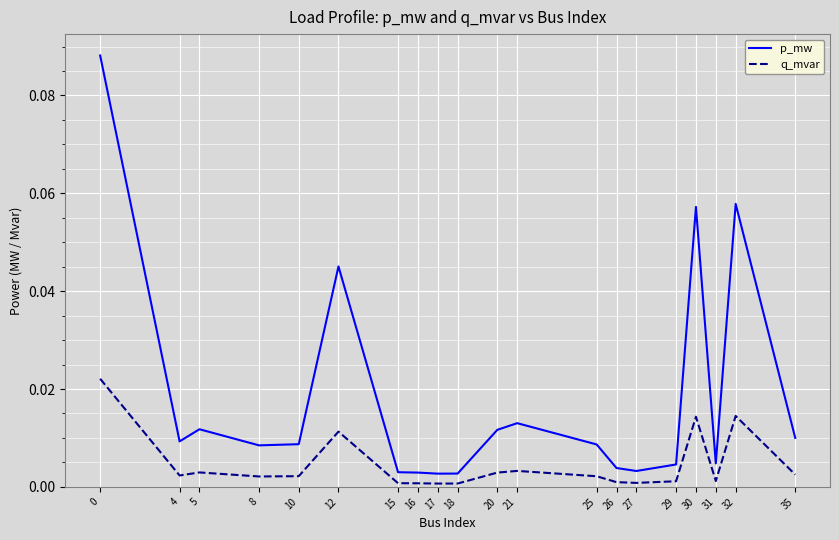

Rank the series at 32 from lowest to highest value.

q_mvar, p_mw